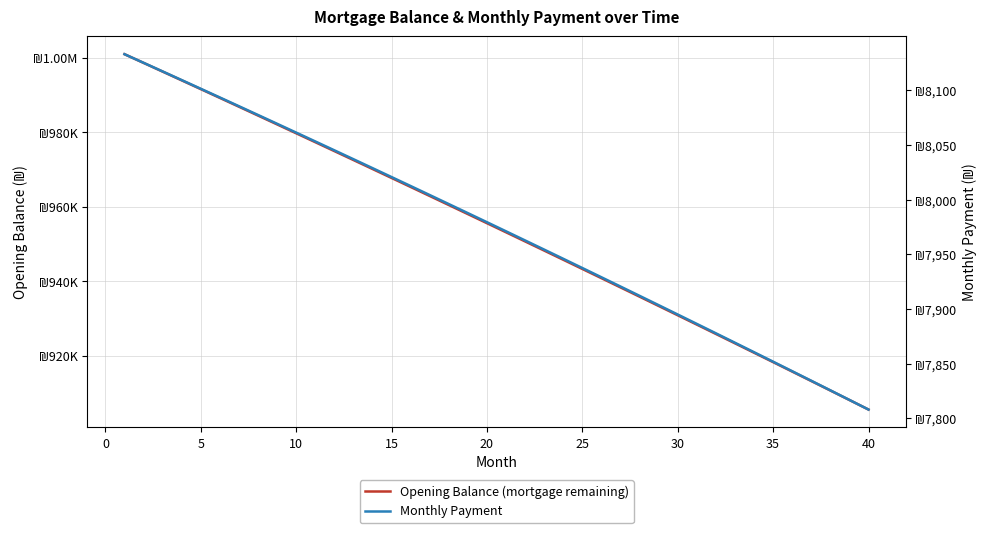

What is the sum of all Monthly Payment values?

318946.0